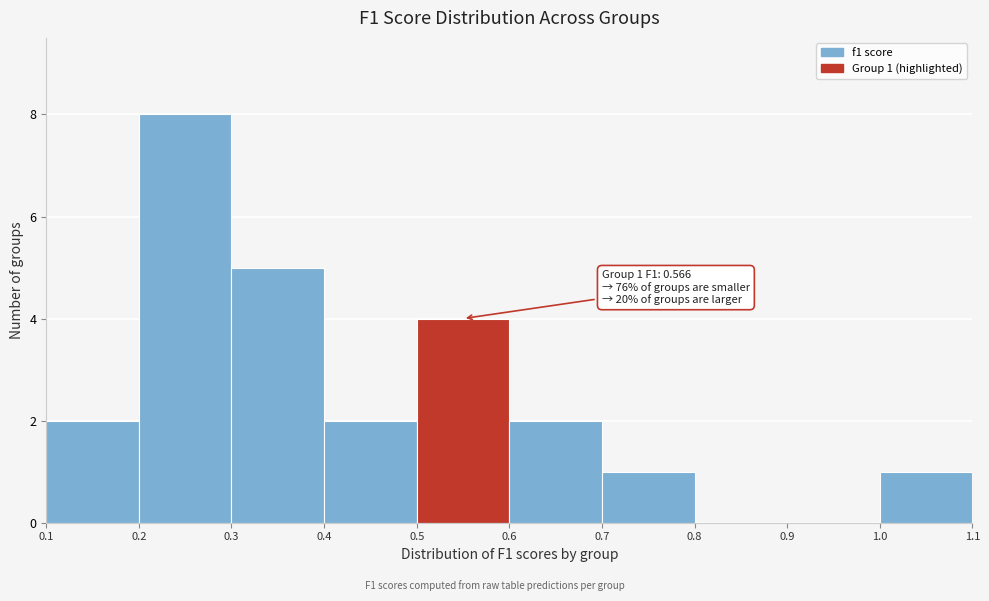

Over which range of the x-axis is the bar tallest?

0.2 to 0.3